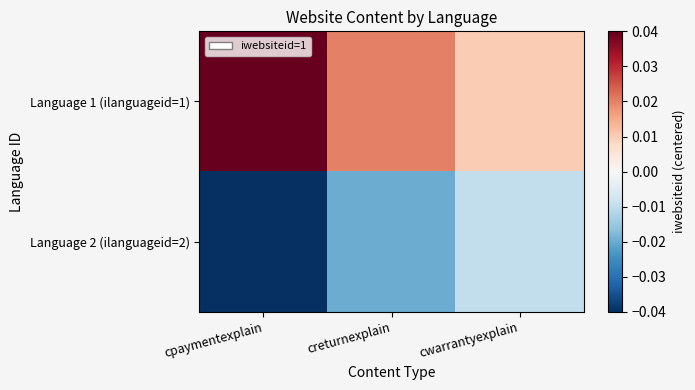

Rank the series by their maximum value, from highest to lowest.

Language 1 (ilanguageid=1), Language 2 (ilanguageid=2)